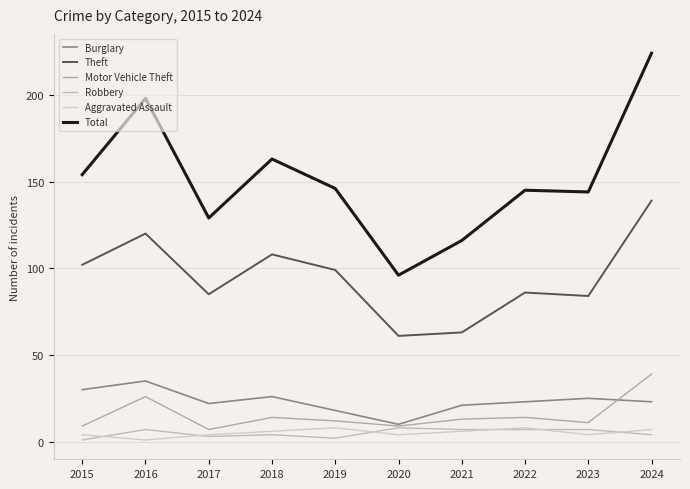

Reading left to right, extract all data points from this chart.

Burglary: 30	35	22	26	18	10	21	23	25	23
Theft: 102	120	85	108	99	61	63	86	84	139
Motor Vehicle Theft: 9	26	7	14	12	9	13	14	11	39
Robbery: 1	7	3	4	2	8	7	7	7	4
Aggravated Assault: 4	1	4	6	8	4	6	8	4	7
Total: 154	198	129	163	146	96	116	145	144	224